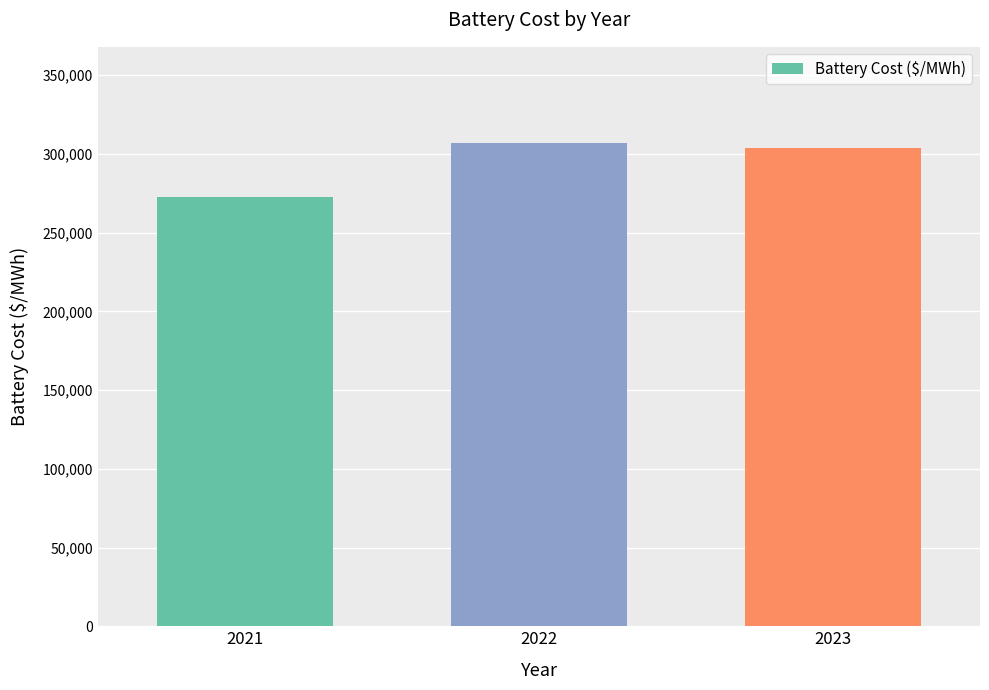

Reading left to right, transcribe all the data shown in this chart.

272875.2	306691.7	303546.3